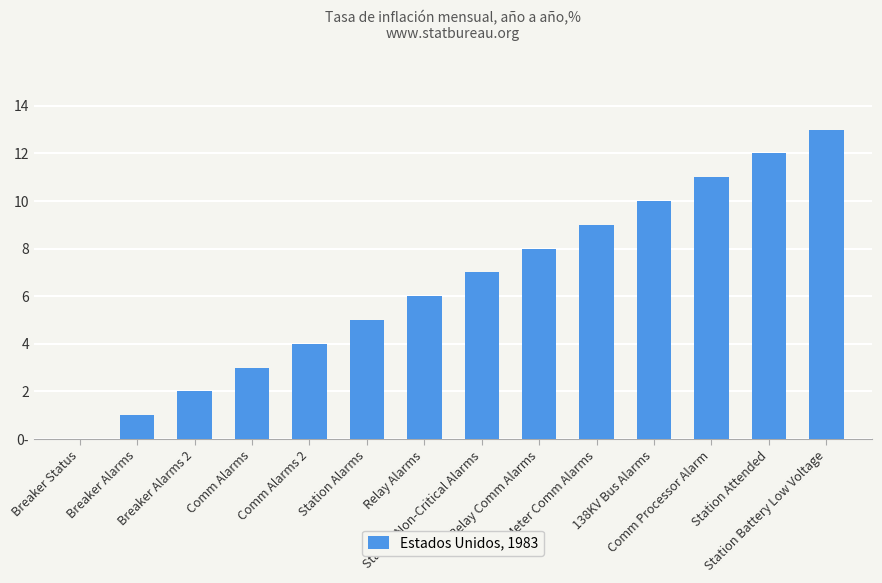

List the labels in order of value, smallest first.

Breaker Status, Breaker Alarms, Breaker Alarms 2, Comm Alarms, Comm Alarms 2, Station Alarms, Relay Alarms, Station Non-Critical Alarms, Relay Comm Alarms, Meter Comm Alarms, 138KV Bus Alarms, Comm Processor Alarm, Station Attended, Station Battery Low Voltage